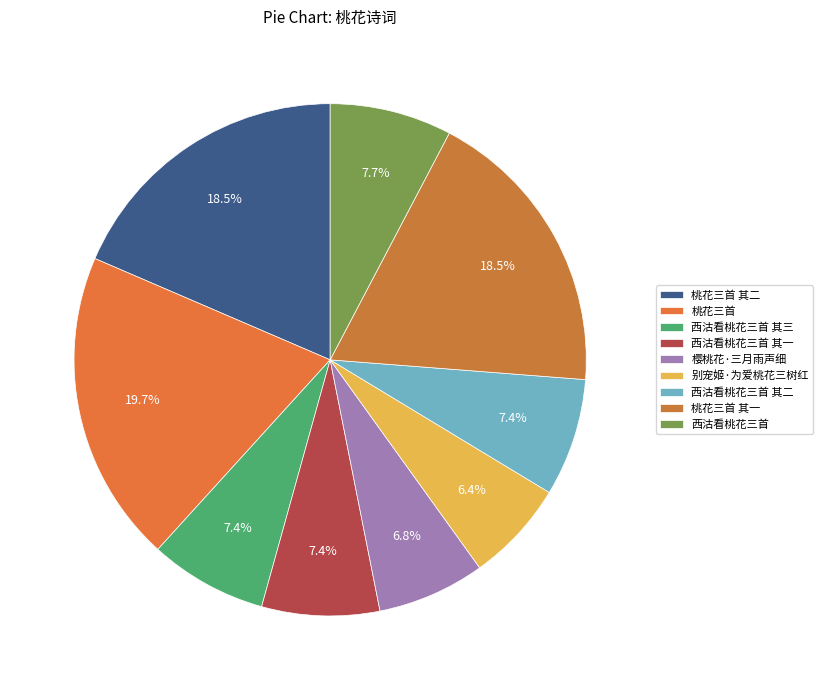

What is the ratio of the value at 桃花三首 to the value at 桃花三首 其二?

1.1